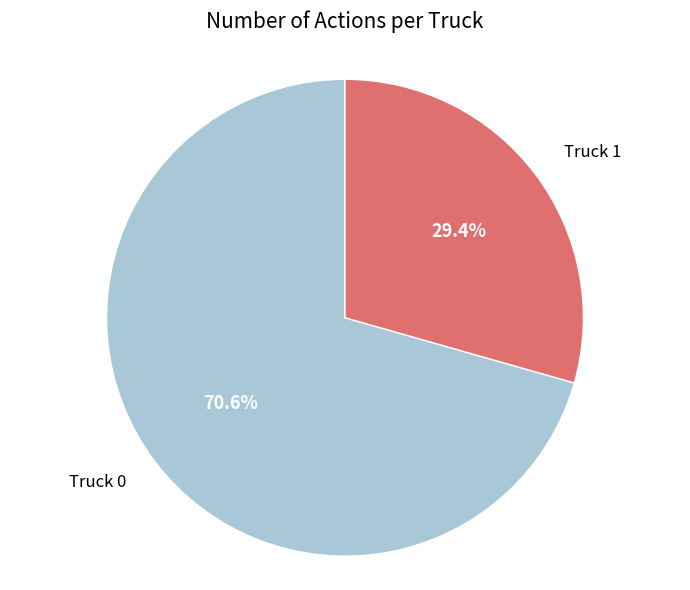

True or false: Truck 0 accounts for 82% of the total.

False